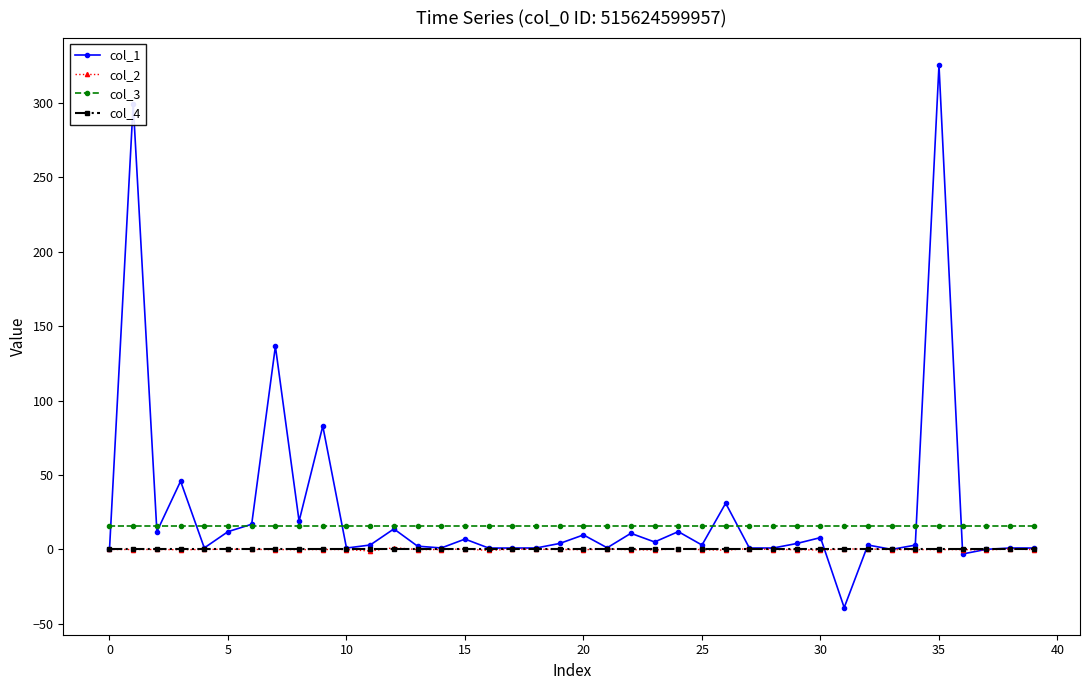

What is the lowest value of the col_3 series?

16.0